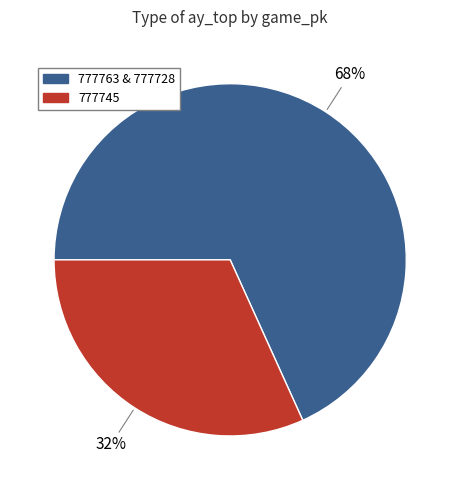

To the nearest percent, what is the average slice percentage?

50%